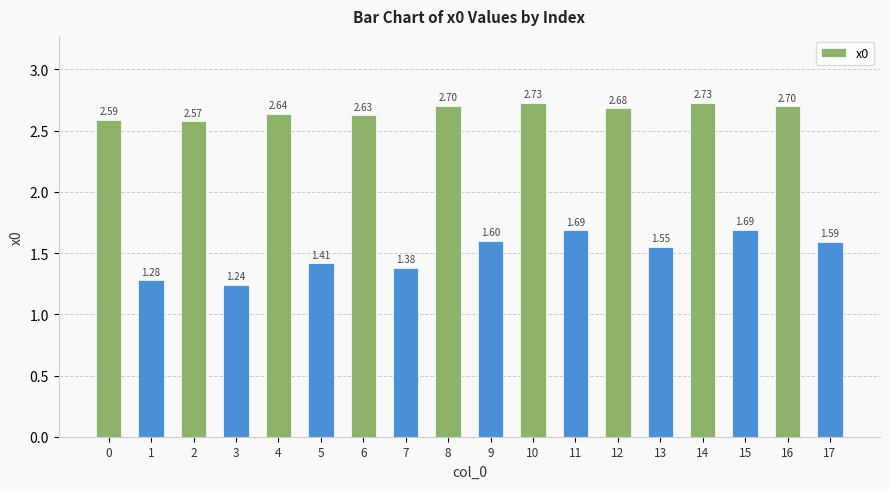

True or false: the data shows 0.6 at 9.

False